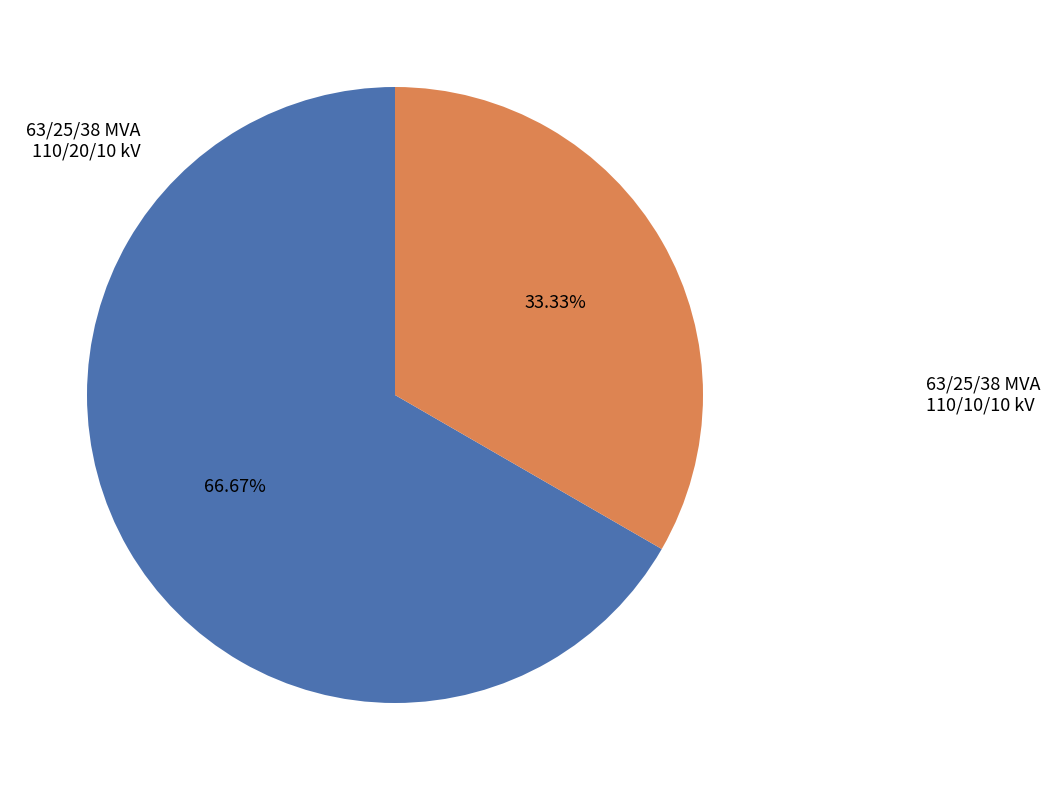

To the nearest percent, what percentage of the pie is 63/25/38 MVA 110/20/10 kV?

67%